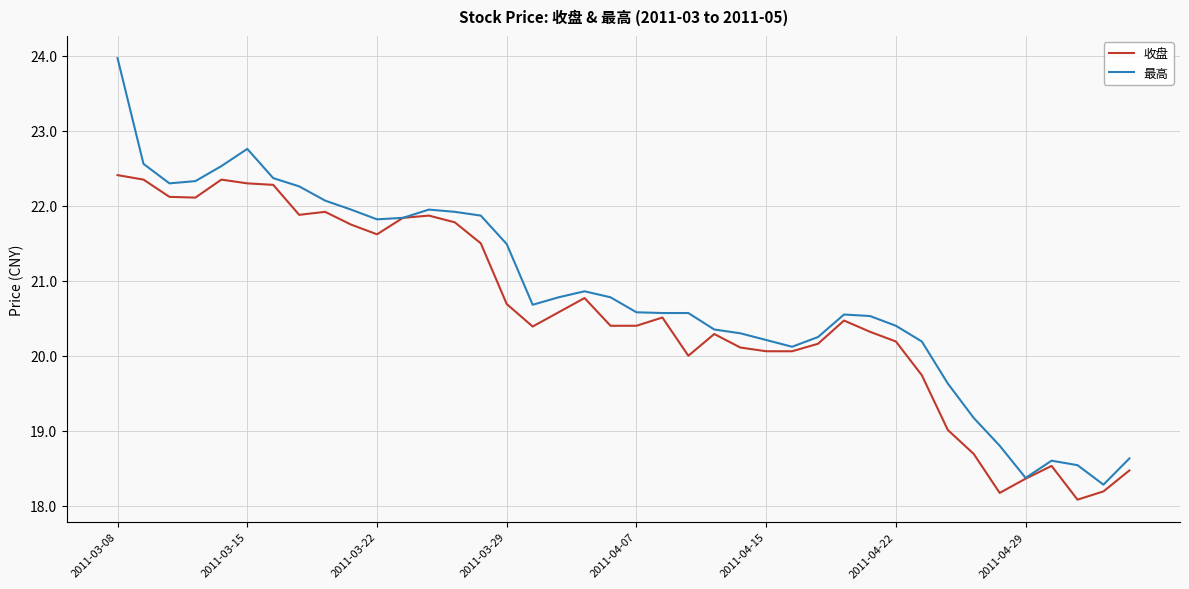

Which series has the largest total across all categories?

最高